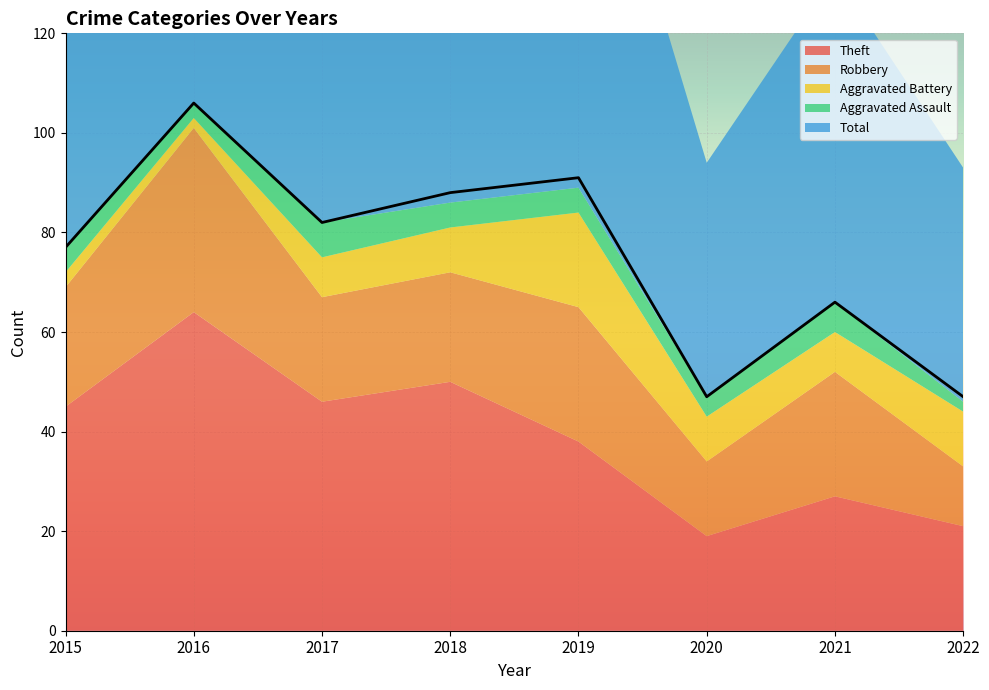

What is the difference between the Aggravated Battery values at 2016 and 2022?

9